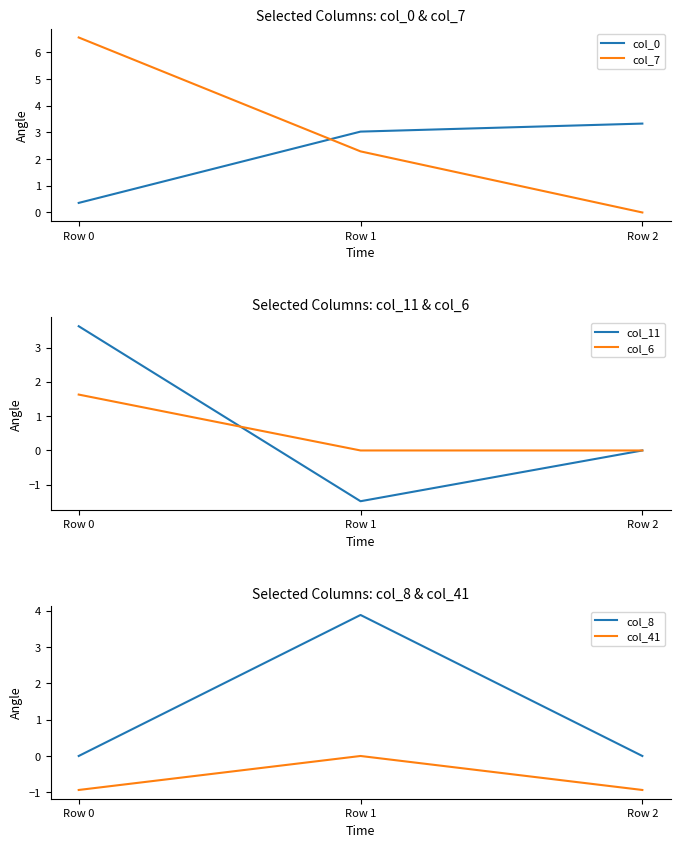

What is the difference between the col_11 values at Row 0 and Row 2?

3.6